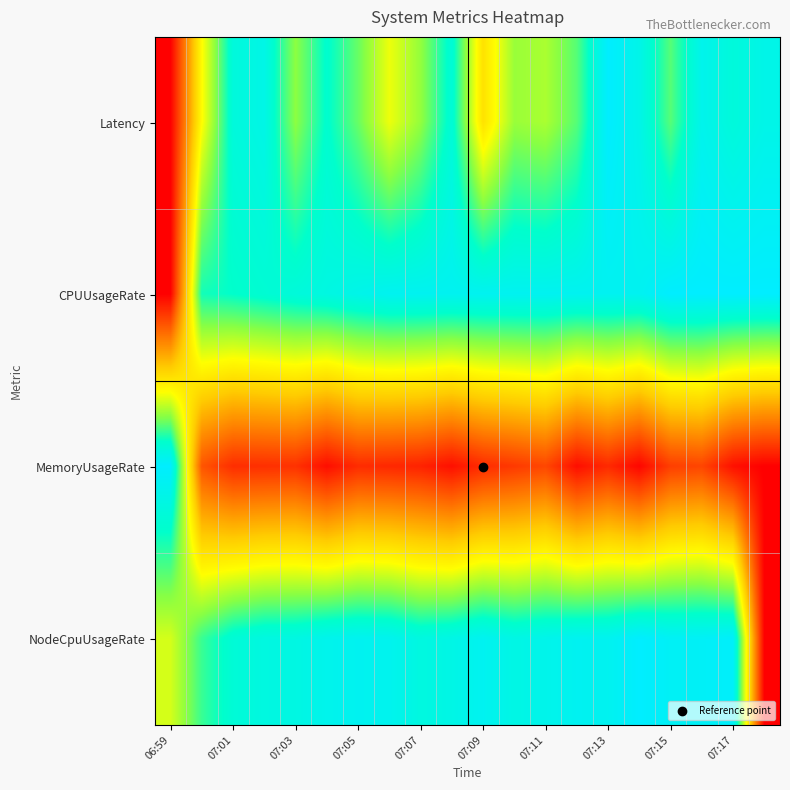

Count the number of data series in this chart.

4